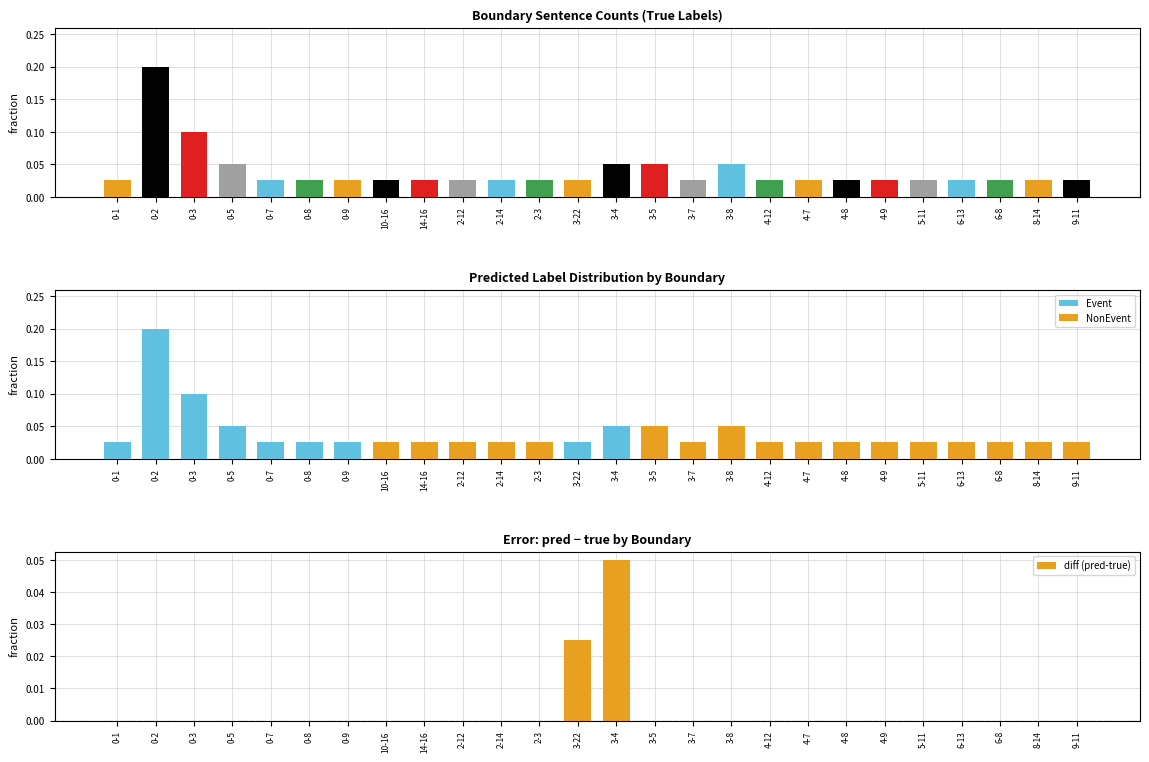

Reading left to right, extract all data points from this chart.

Event: 0-1=0.0	0-2=0.2	0-3=0.1	0-5=0.1	0-7=0.0	0-8=0.0	0-9=0.0	10-16=0.0	14-16=0.0	2-12=0.0	2-14=0.0	2-3=0.0	3-22=0.0	3-4=0.1	3-5=0.0	3-7=0.0	3-8=0.0	4-12=0.0	4-7=0.0	4-8=0.0	4-9=0.0	5-11=0.0	6-13=0.0	6-8=0.0	8-14=0.0	9-11=0.0
NonEvent: 0-1=0.0	0-2=0.0	0-3=0.0	0-5=0.0	0-7=0.0	0-8=0.0	0-9=0.0	10-16=0.0	14-16=0.0	2-12=0.0	2-14=0.0	2-3=0.0	3-22=0.0	3-4=0.0	3-5=0.1	3-7=0.0	3-8=0.1	4-12=0.0	4-7=0.0	4-8=0.0	4-9=0.0	5-11=0.0	6-13=0.0	6-8=0.0	8-14=0.0	9-11=0.0
diff (pred-true): 0-1=0.0	0-2=0.0	0-3=0.0	0-5=0.0	0-7=0.0	0-8=0.0	0-9=0.0	10-16=0.0	14-16=0.0	2-12=0.0	2-14=0.0	2-3=0.0	3-22=0.0	3-4=0.1	3-5=0.0	3-7=0.0	3-8=0.0	4-12=0.0	4-7=0.0	4-8=0.0	4-9=0.0	5-11=0.0	6-13=0.0	6-8=0.0	8-14=0.0	9-11=0.0